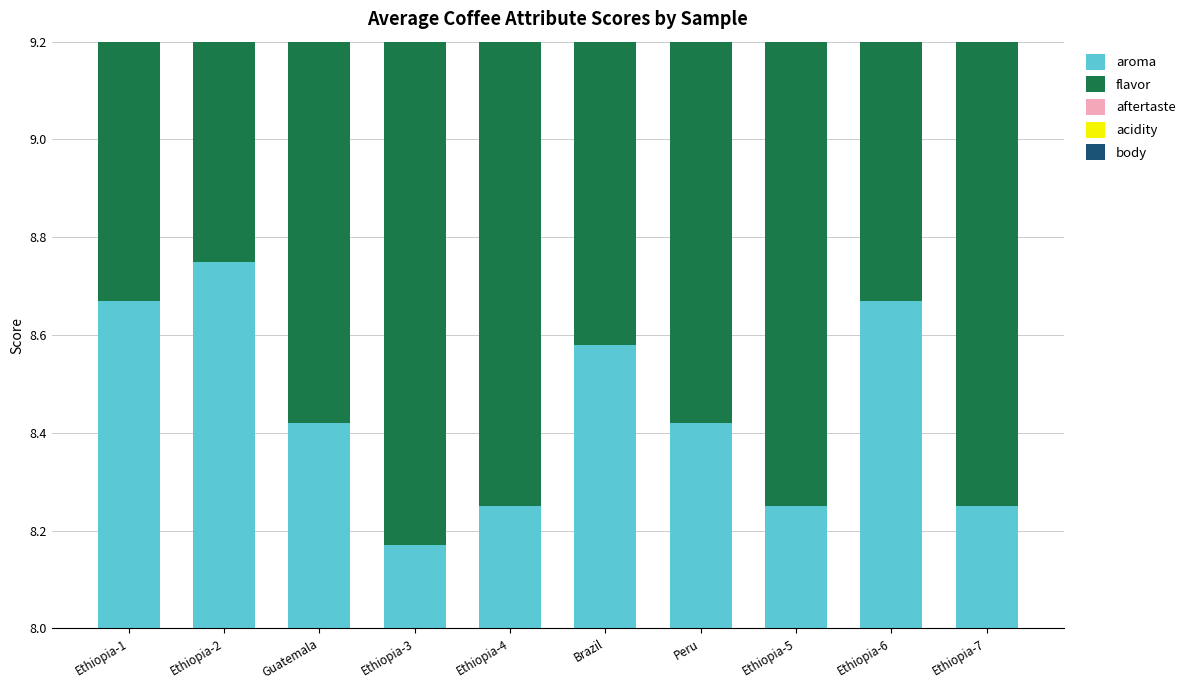

Between Ethiopia-4 and Ethiopia-5, which is larger?

Ethiopia-4